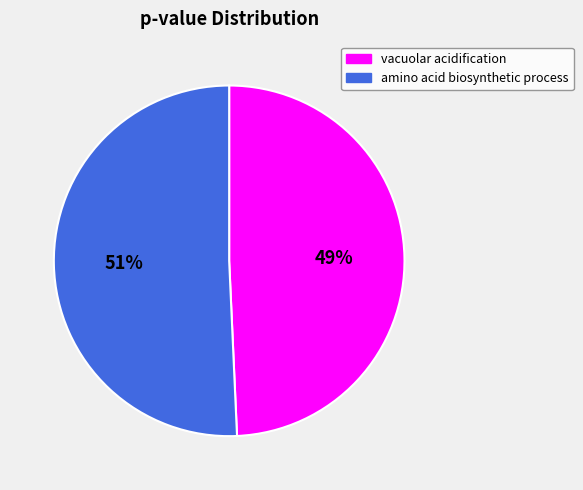

Is there a majority slice in this chart?

Yes